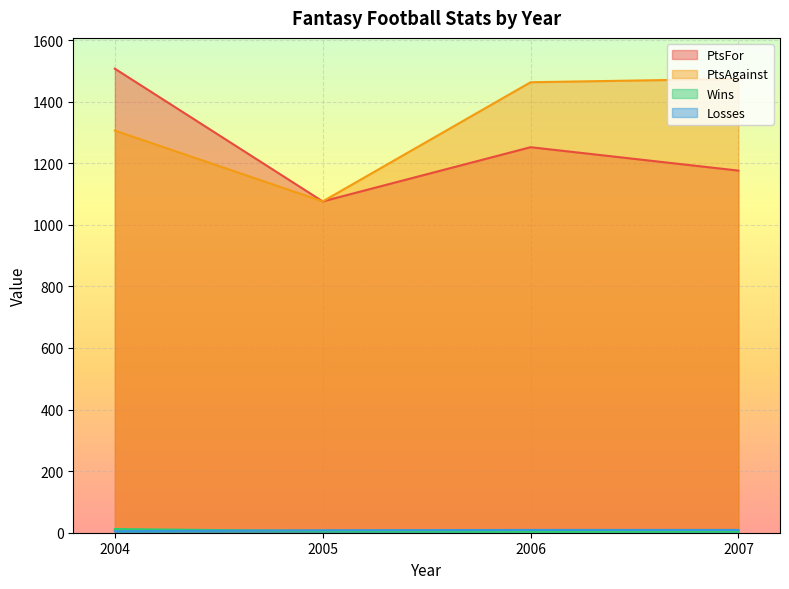

True or false: PtsFor has more than 0 points higher than both neighbors.

True